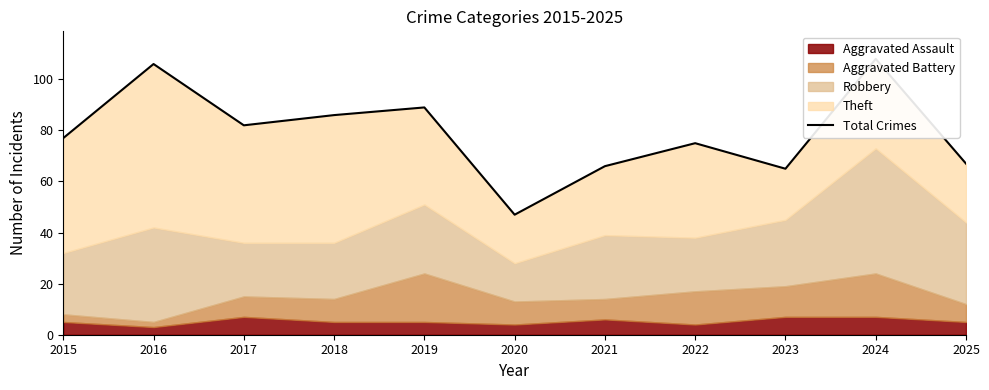

What value does the data have at 2021?

66